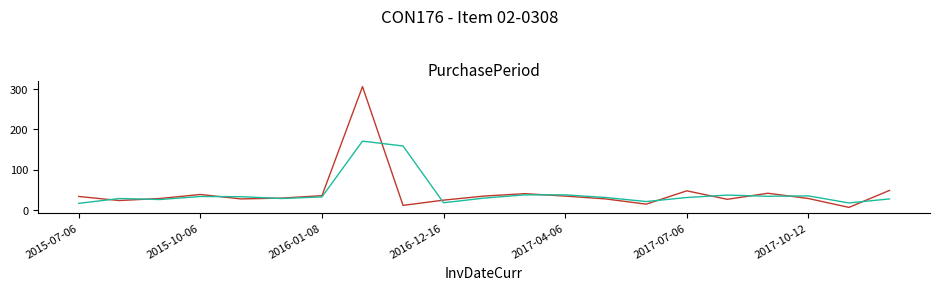

What is the smallest value displayed?

7.0